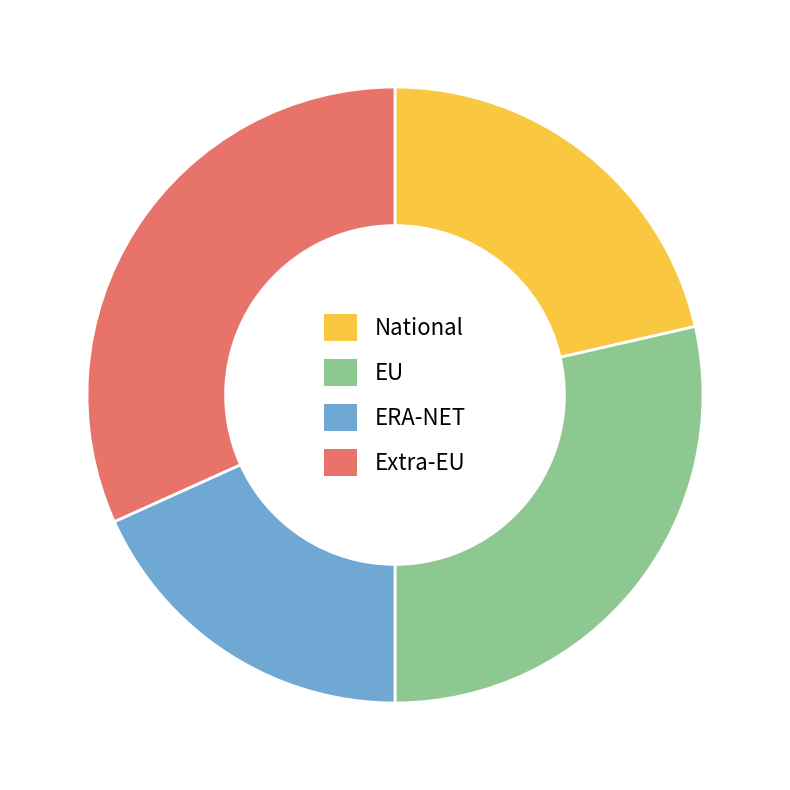

Is there a majority slice in this chart?

No